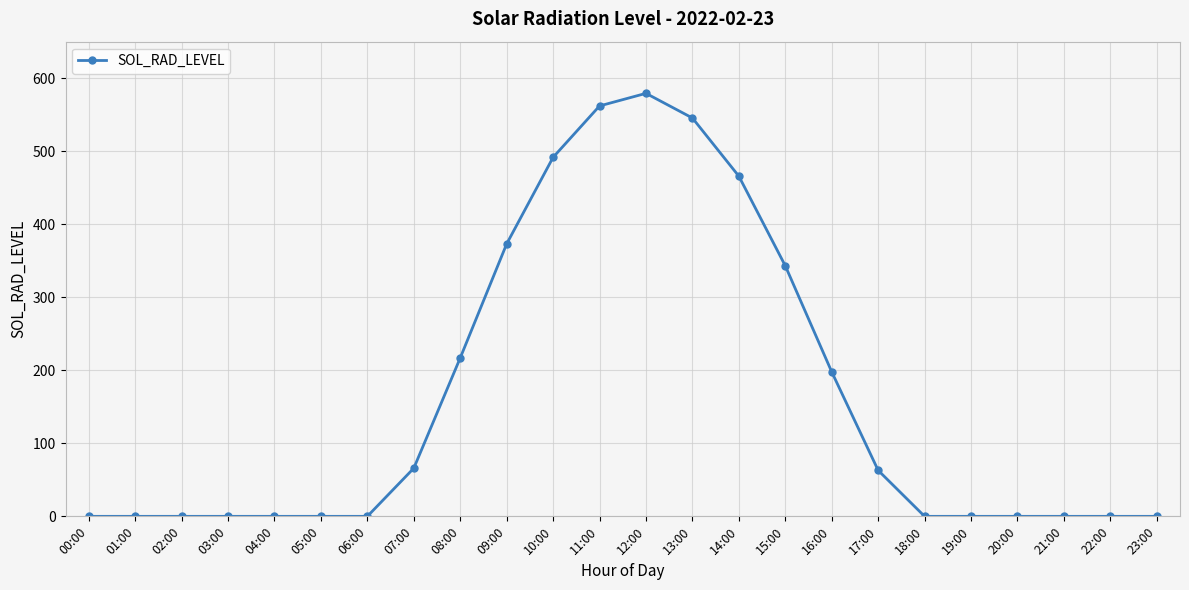

What position from the left is 04:00?

5